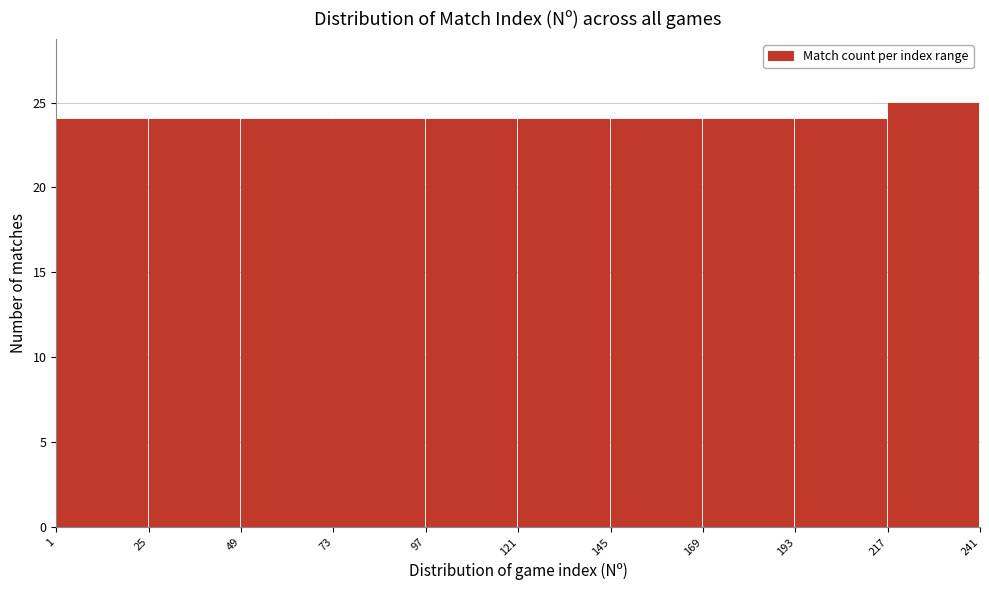

What is the height of the bar covering 97 to 121 on the x-axis? The values are not printed on the chart, so give them approximately, as read against the axis.

24